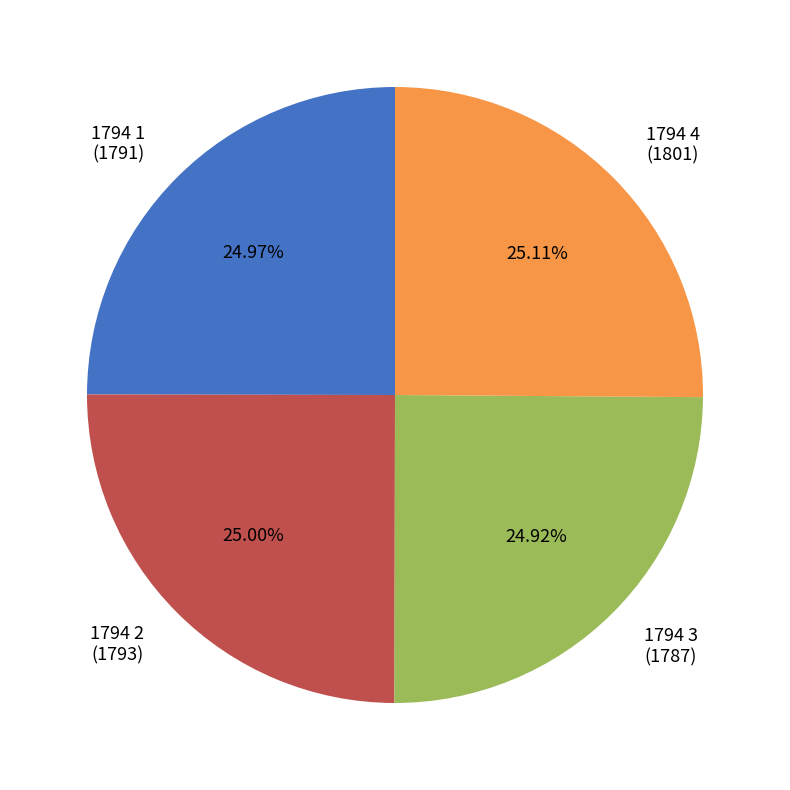

True or false: 1794 1 accounts for 20% of the total.

False